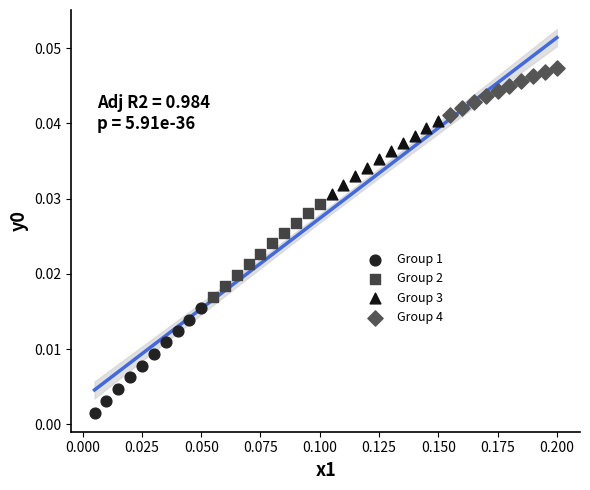

Which series has the largest Y range (max minus min)?

Group 1